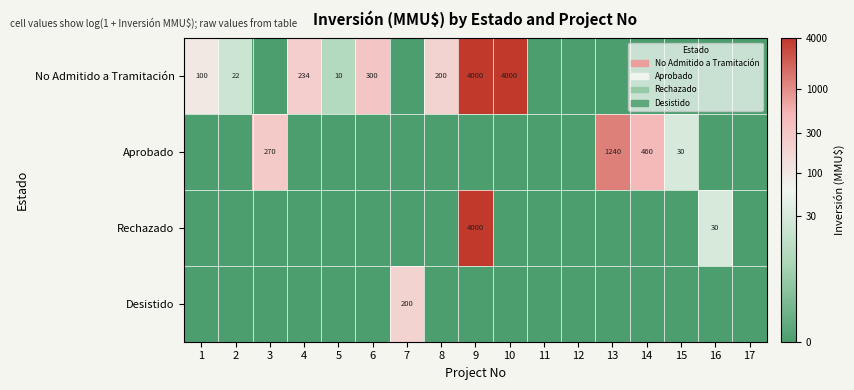

The value of No Admitido a Tramitación at 4 is 234. True or false?

True